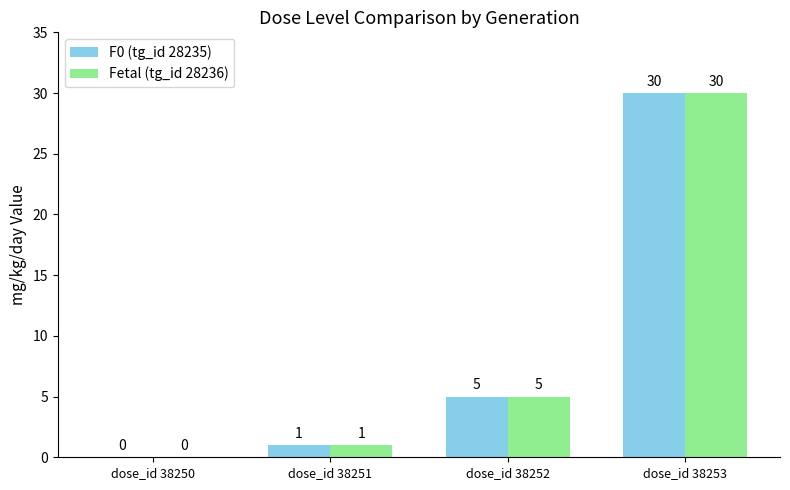

At which category is the sum across all series the highest?

dose_id 38253